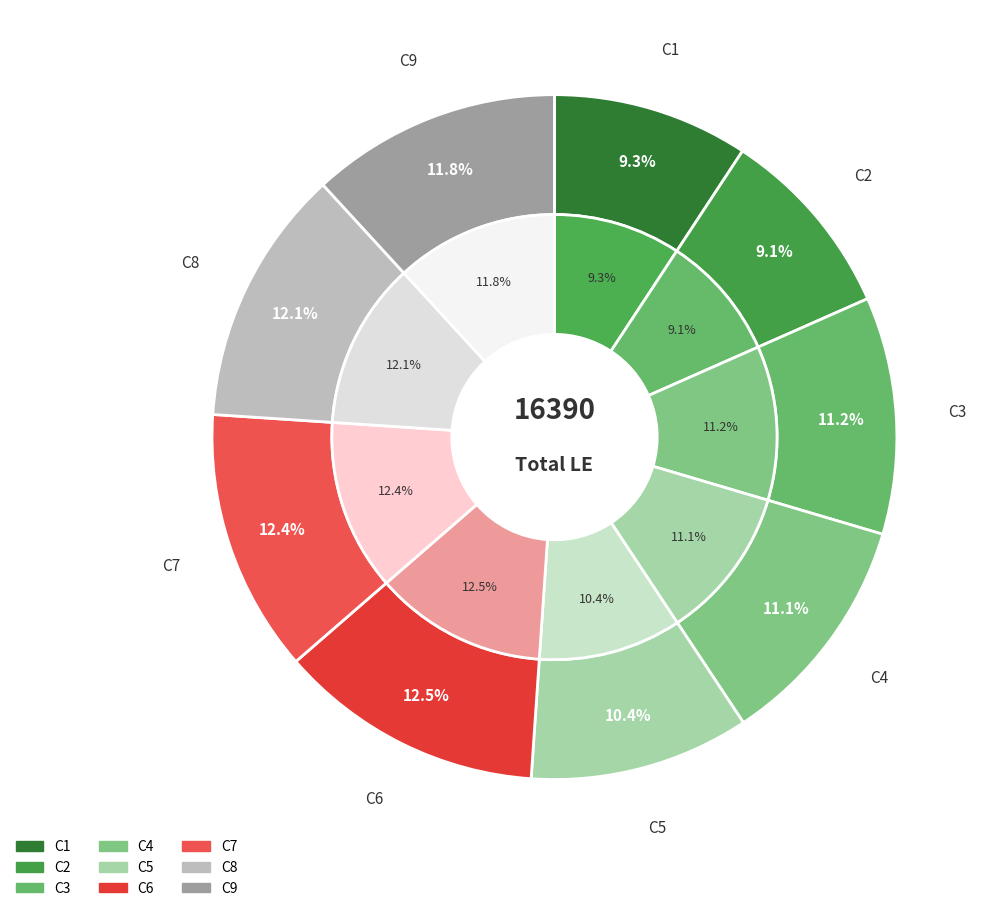

What is the ratio of the value at C3 to the value at C5?

1.1